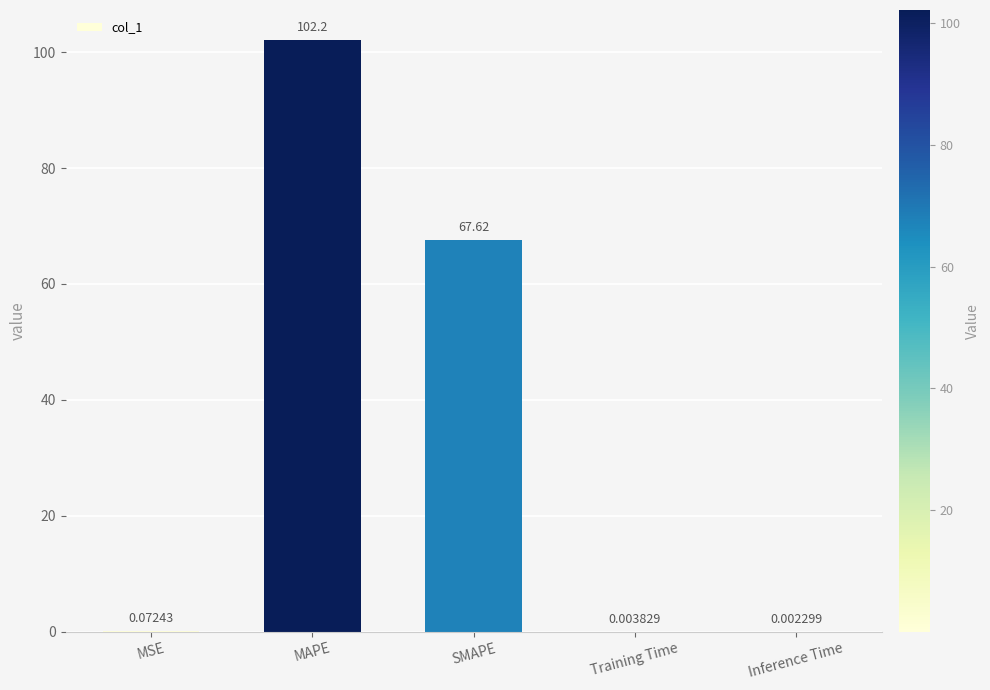

Where is the data nearest to the value 51?

SMAPE